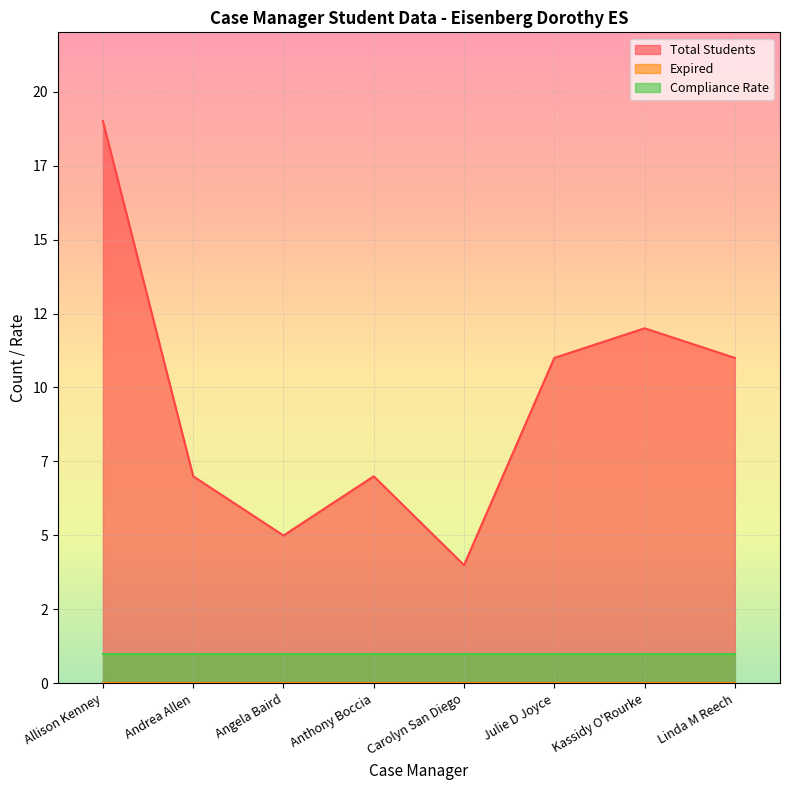

How many categories are shown in the chart?

8